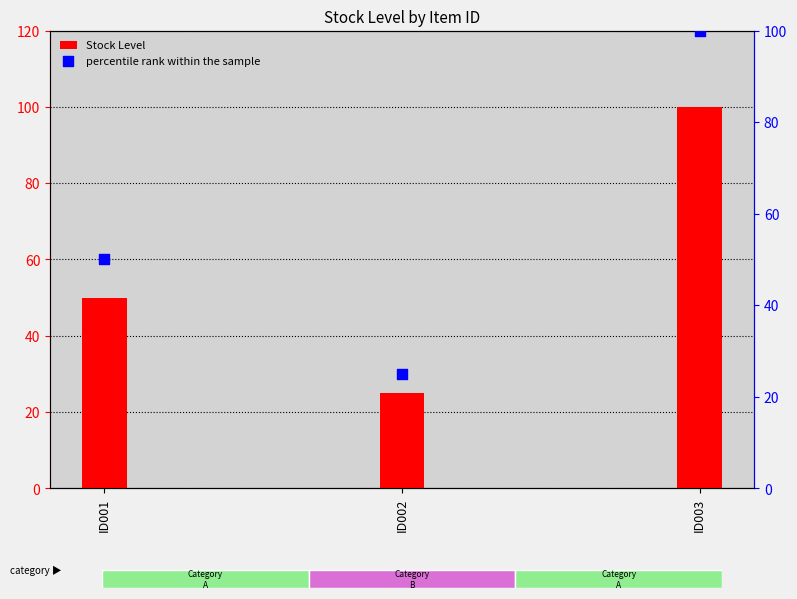

Which series has the widest spread of Y values?

Stock Level